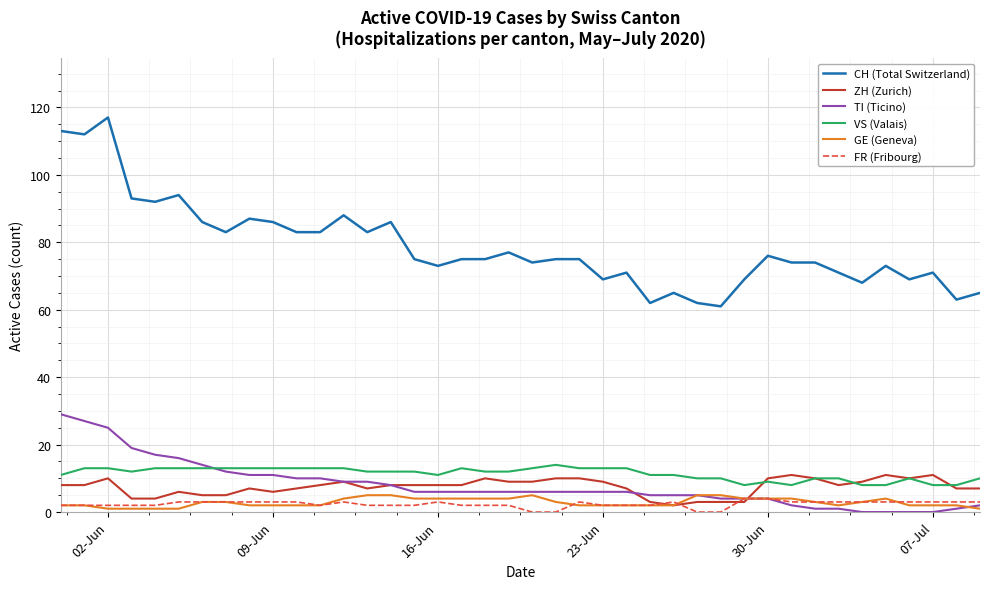

True or false: VS (Valais) and FR (Fribourg) intersect in this chart.

False